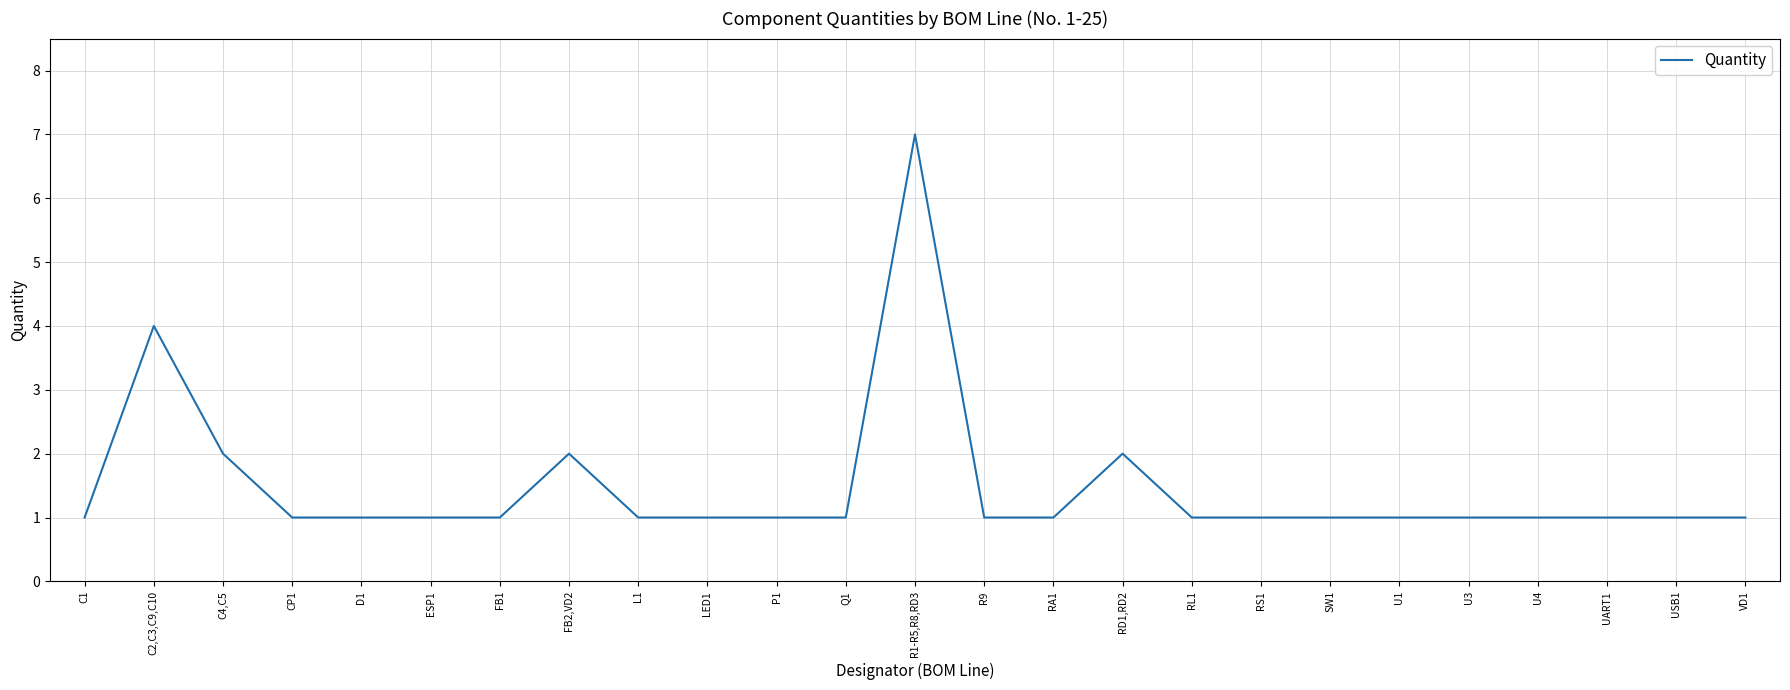

Count the number of categories in the chart.

25